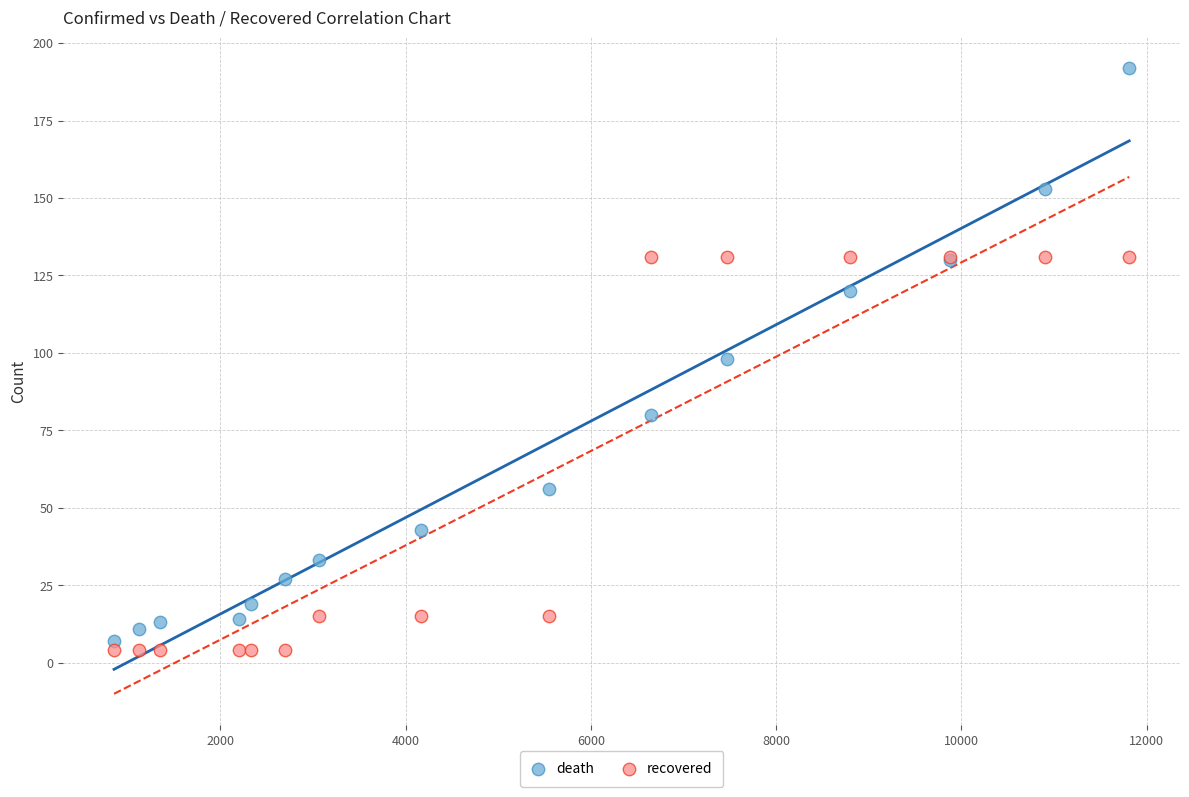

What is the X range (max minus min) for the scatter plot?

10957